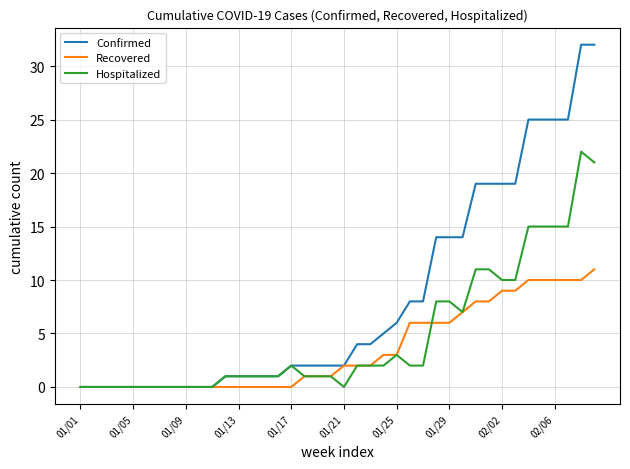

What is the maximum value for Recovered?

11